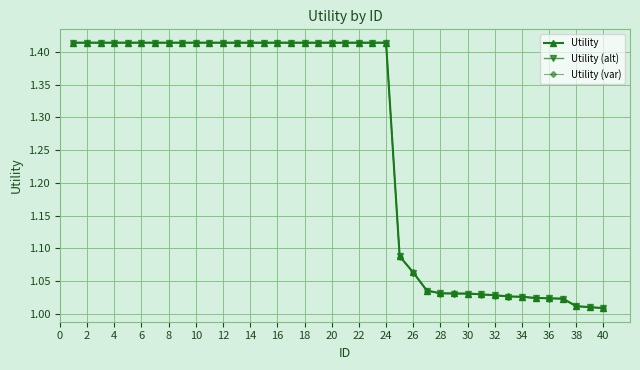

Which series has the largest range (max minus min)?

Utility